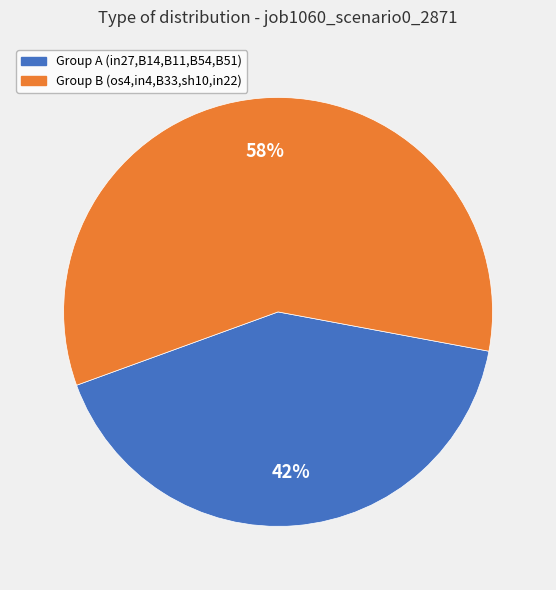

To the nearest percent, what is the average slice percentage?

50%